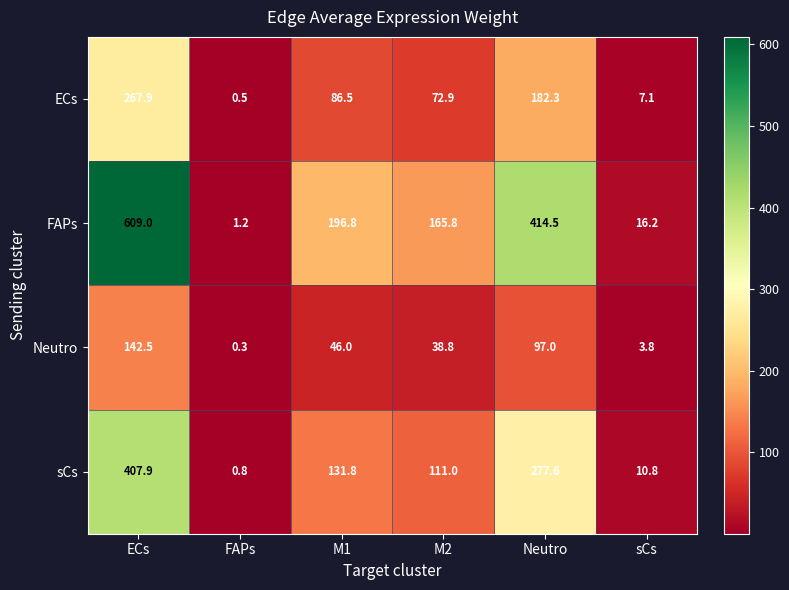

How many values in the ECs series exceed 86?

3